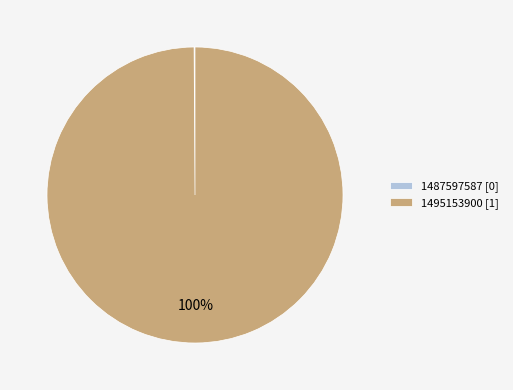

Does any single category account for the majority?

Yes